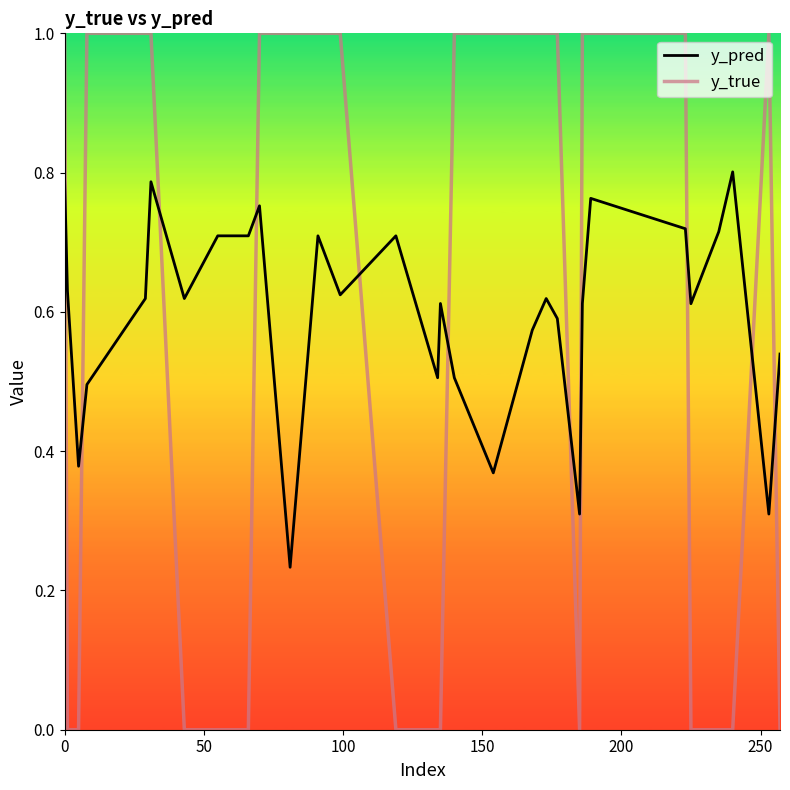

List the series in order of their peak value, highest first.

y_true, y_pred